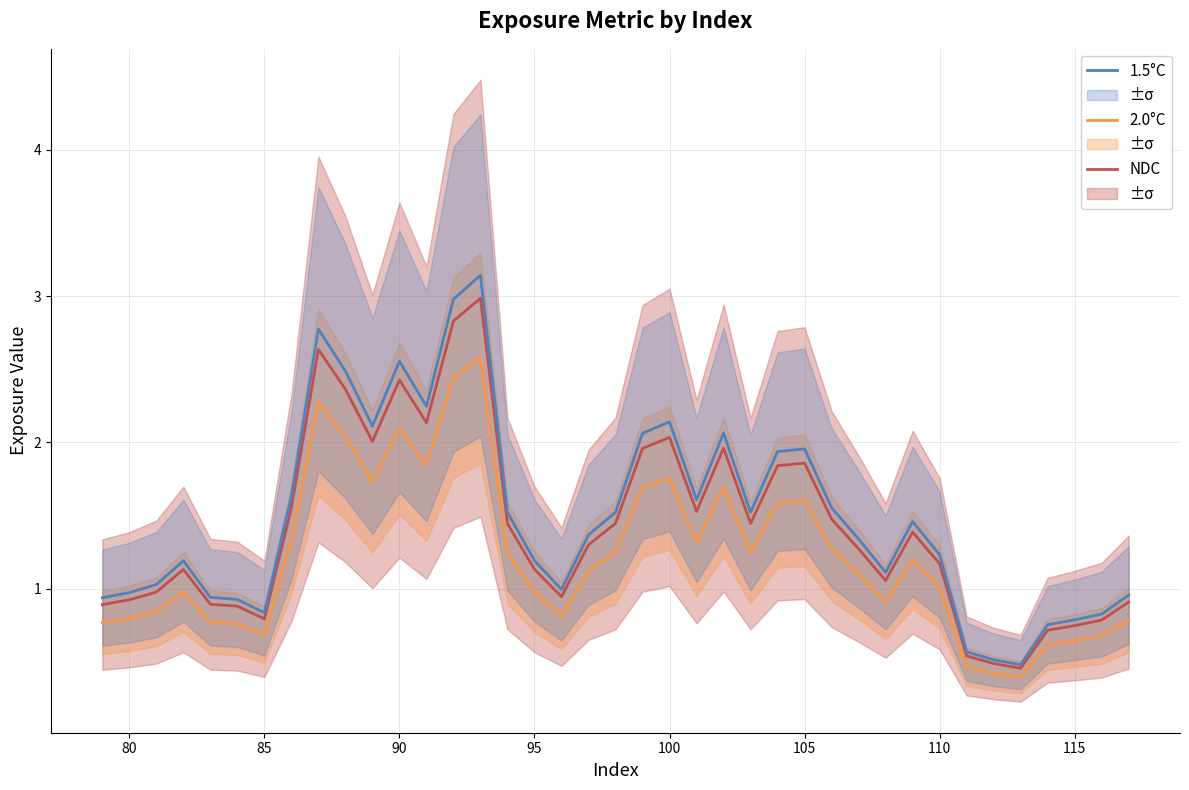

What is the maximum value for 1.5°C?

3.1